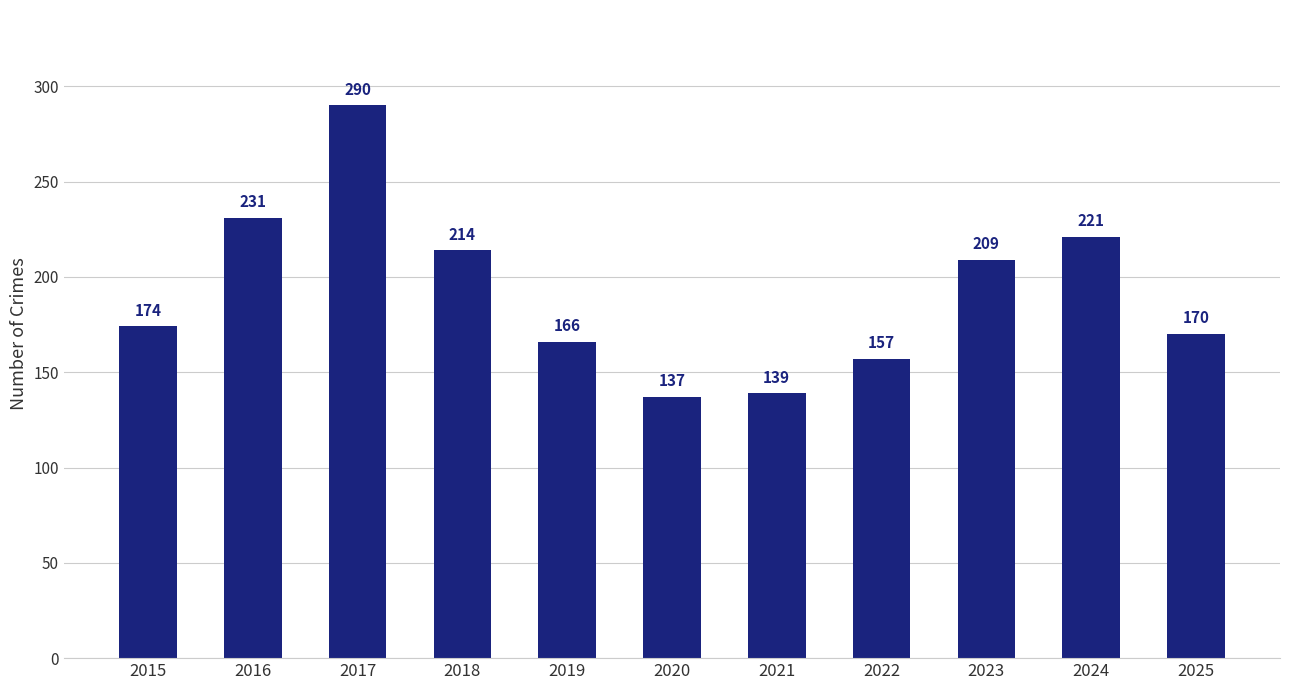

What is the value of the 8th bar from the left?

157